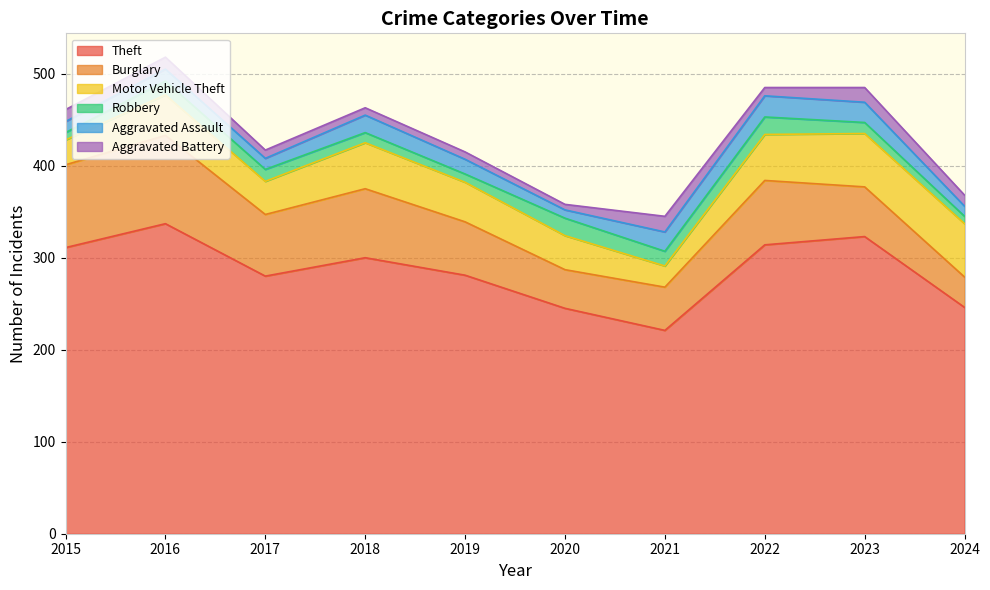

True or false: Aggravated Battery and Theft cross at least once.

False